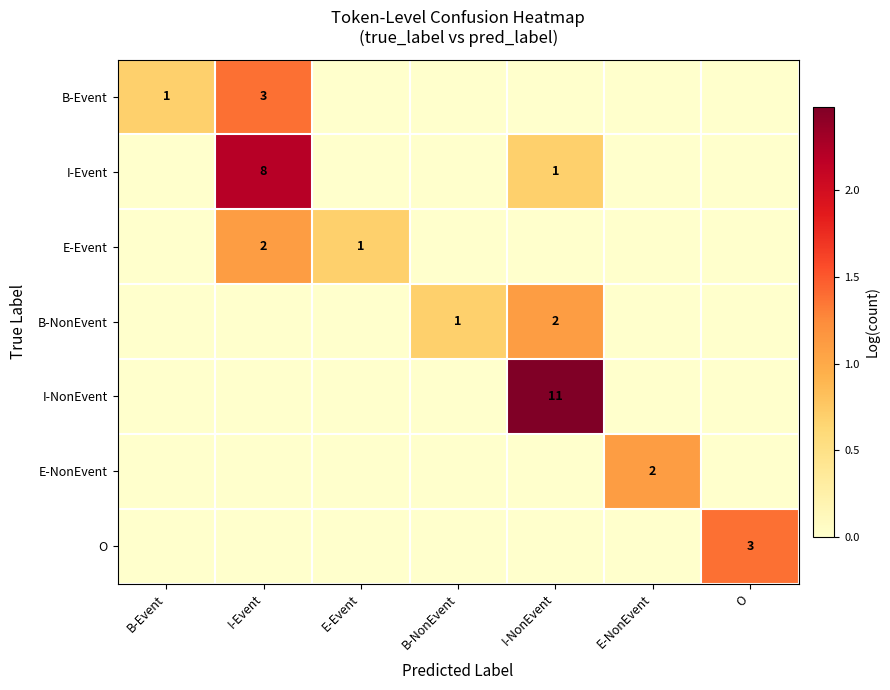

True or false: E-Event has a value of 1 at E-Event.

True